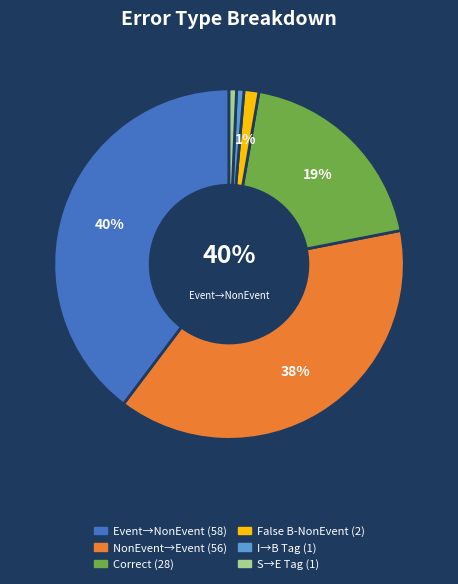

To the nearest percent, what is the difference between the largest and smallest slice percentages?

39%